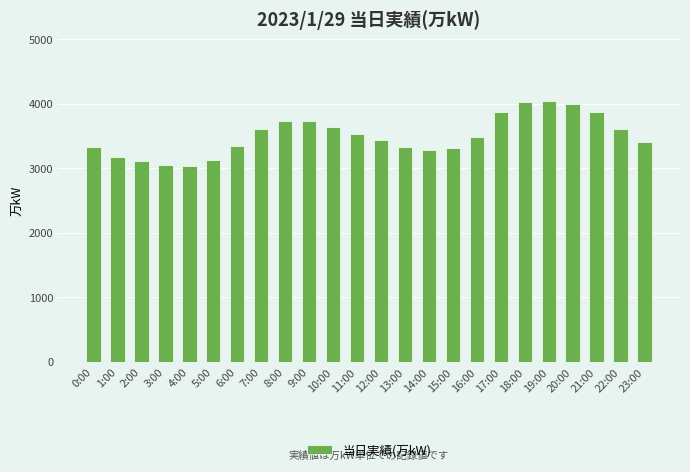

What is the difference between the second highest and second lowest values?

980